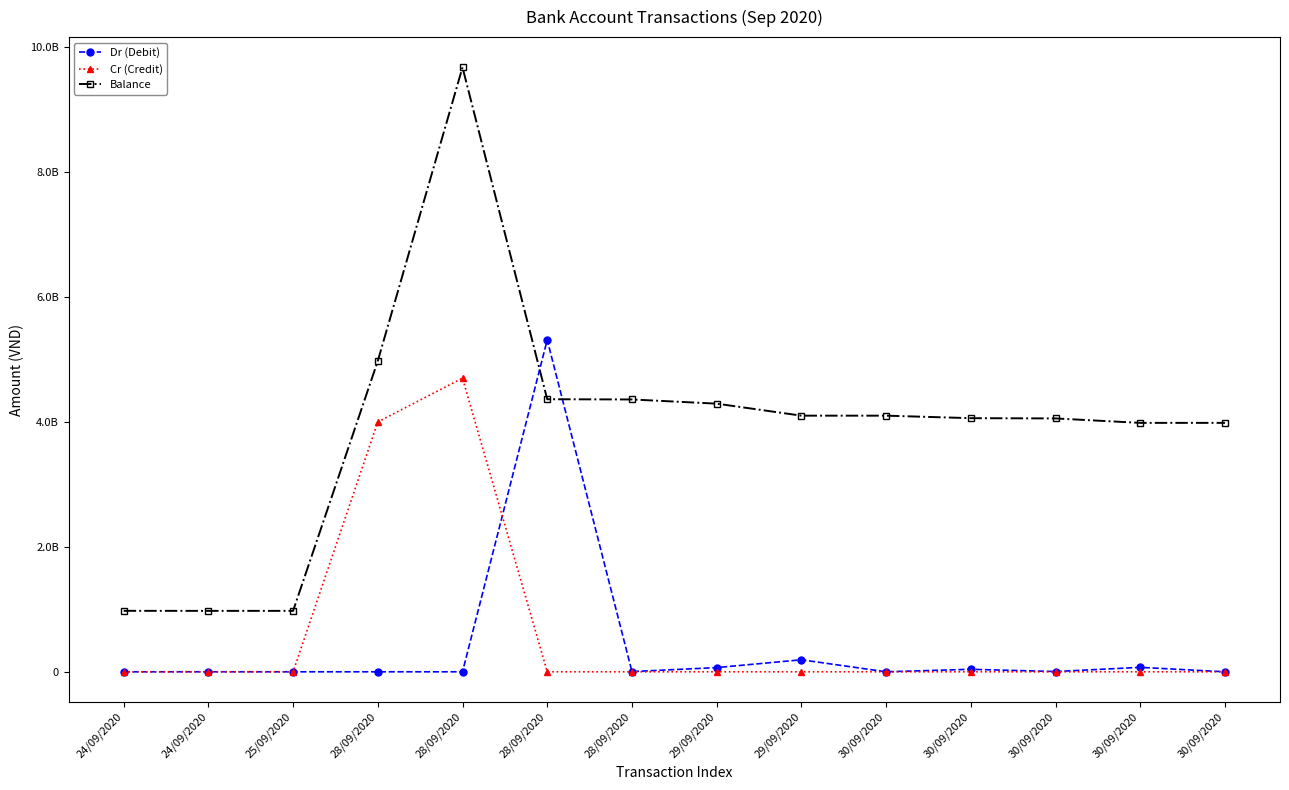

What are all the series names shown in the legend?

Dr (Debit), Cr (Credit), Balance